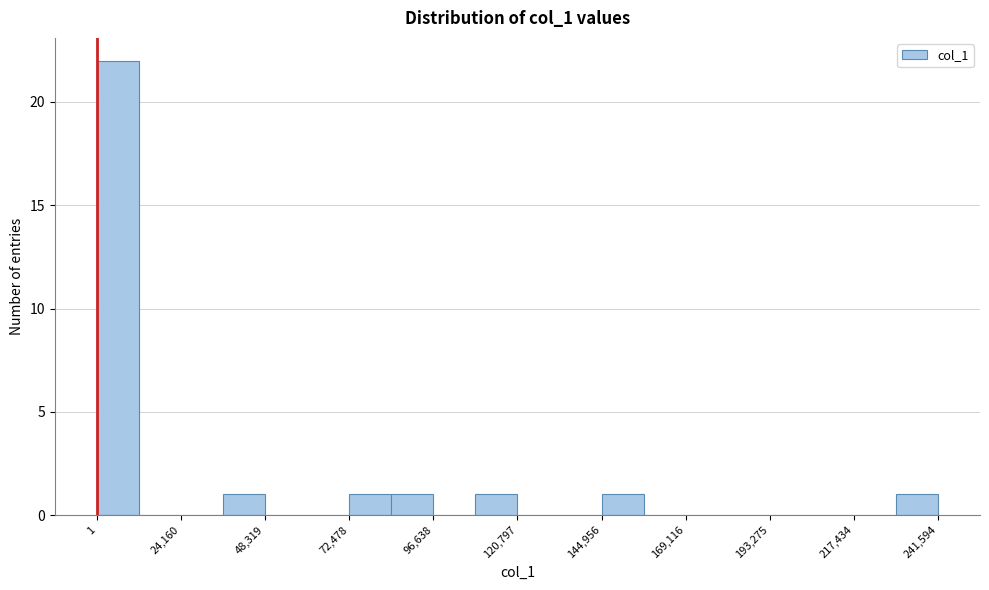

Around what value on the x-axis is the tallest bar? Give the approximate position of its centre, as read against the axis.

5000